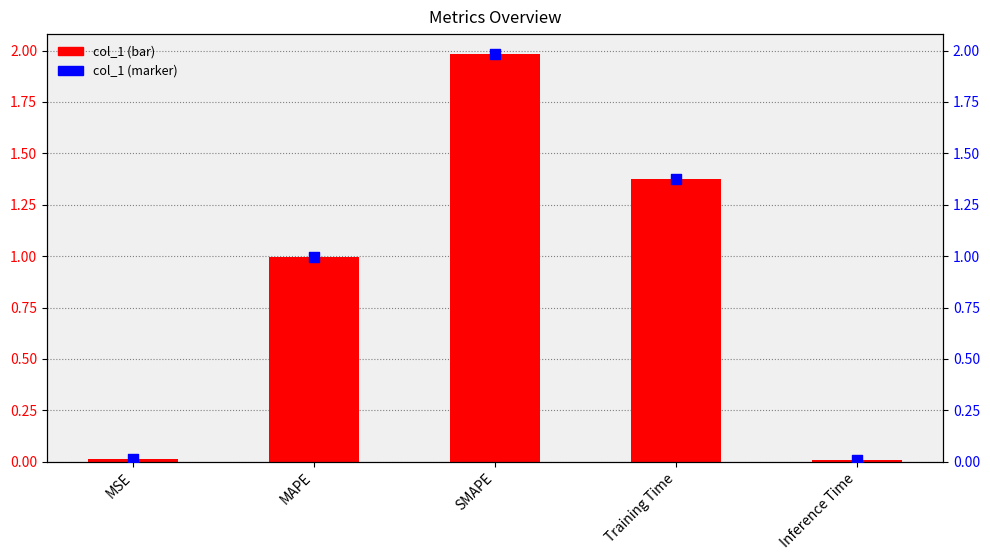

What are all the series names shown in the legend?

col_1, col_1 marker